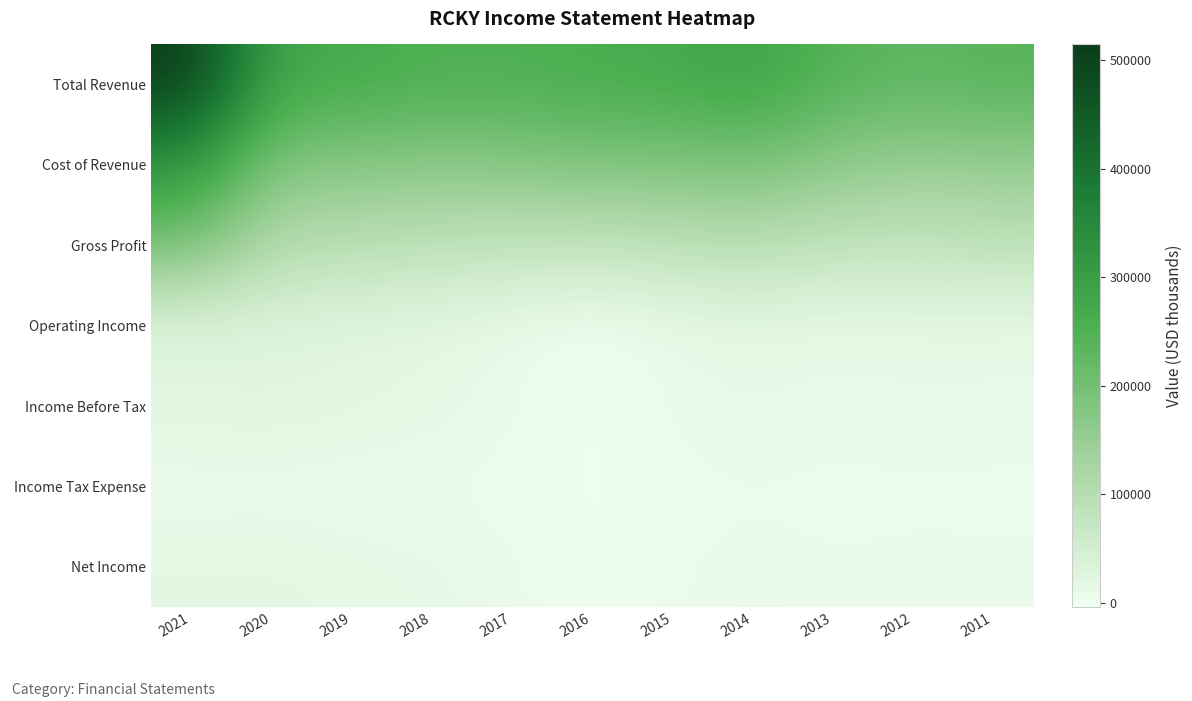

What is the spread (max minus min) of values at 2017?

250200